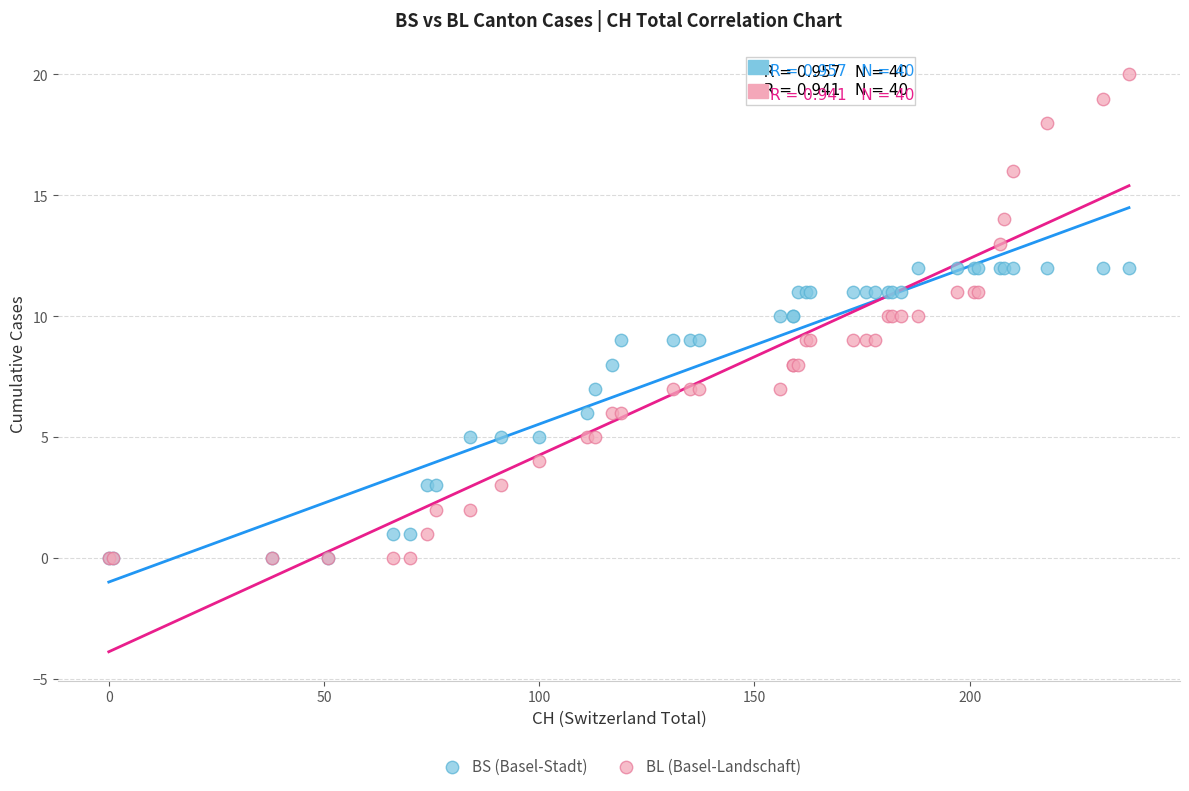

Which series has the largest Y range (max minus min)?

BL (Basel-Landschaft)